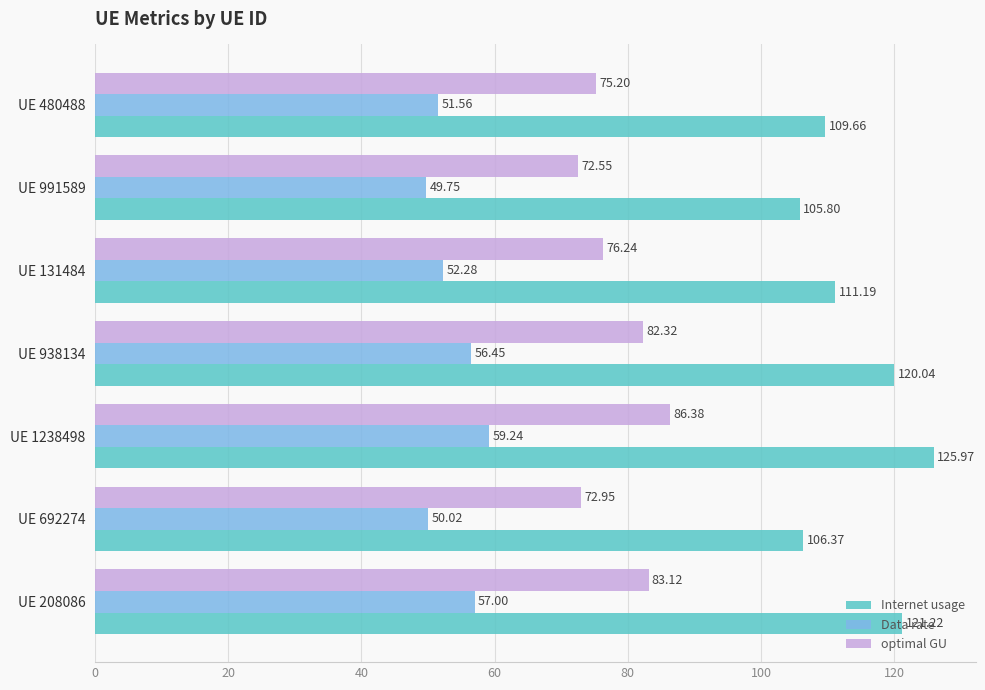

At how many categories does at least one series exceed 56?

7